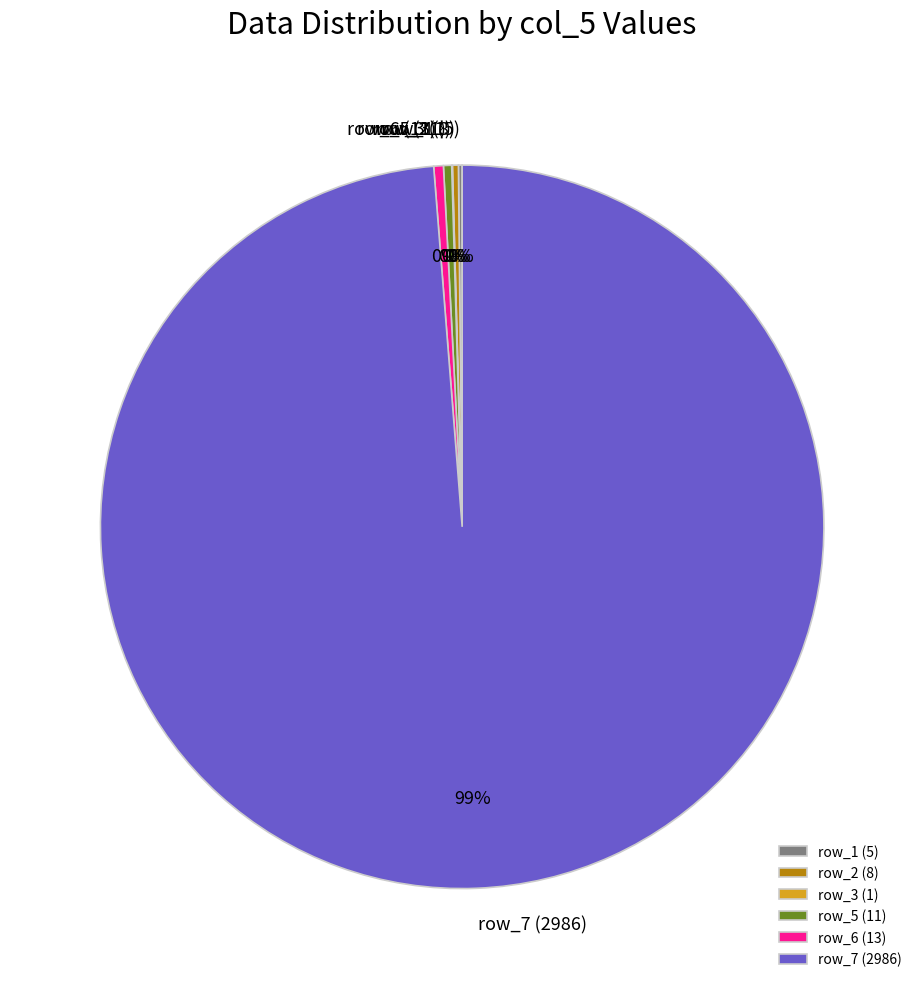

True or false: row_5 (11) accounts for 0% of the total.

True